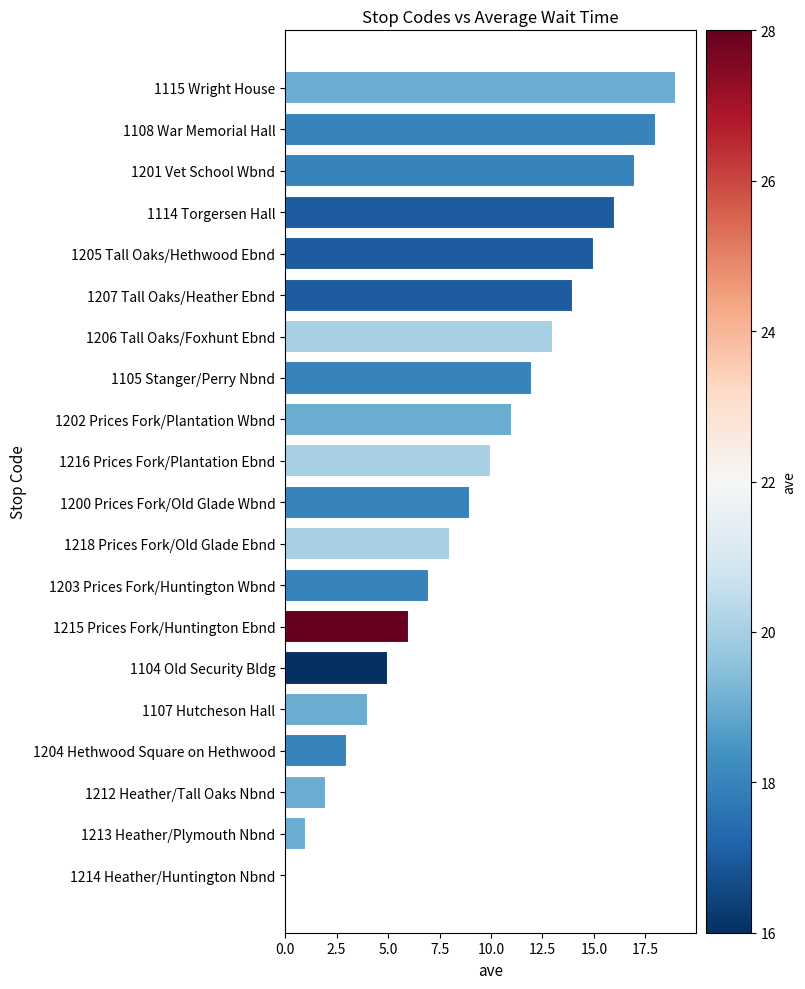

What is the change in value from 1205 Tall Oaks/Hethwood Ebnd to 1115 Wright House?

+4